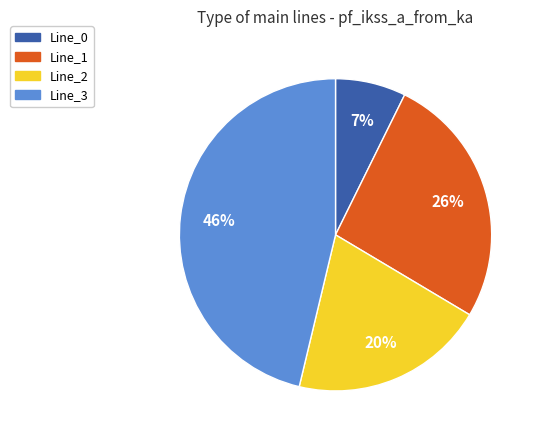

Is Line_1 the majority of the pie?

No